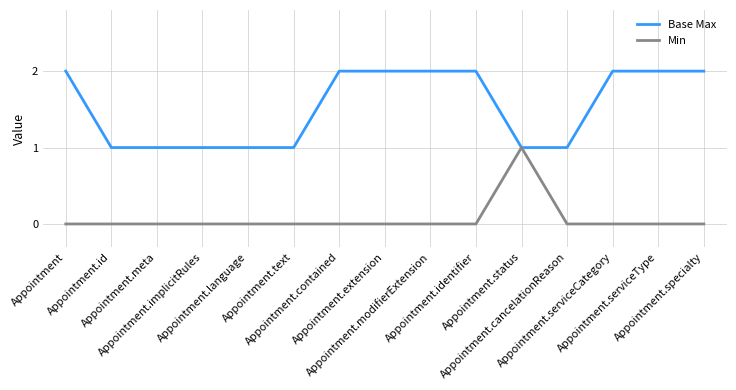

List the series in order of their peak value, highest first.

Base Max, Min